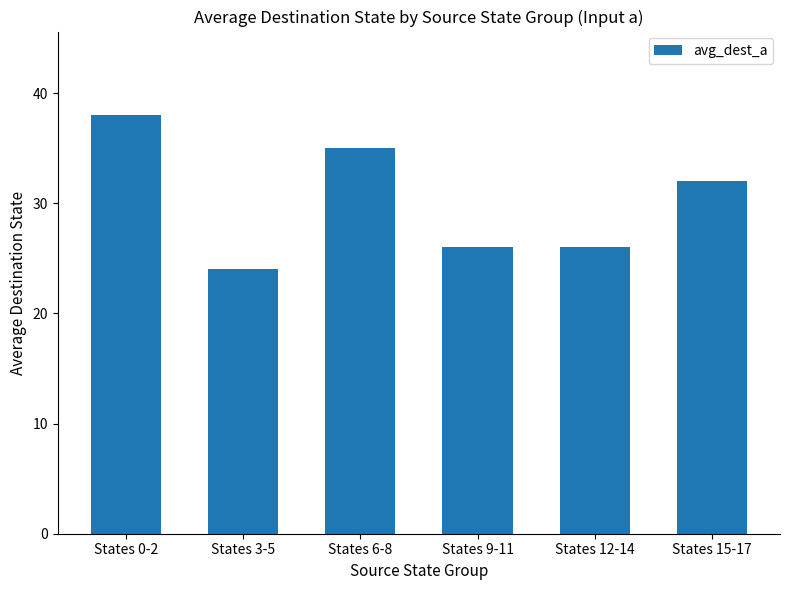

Which category has the lowest value across all series?

States 3-5